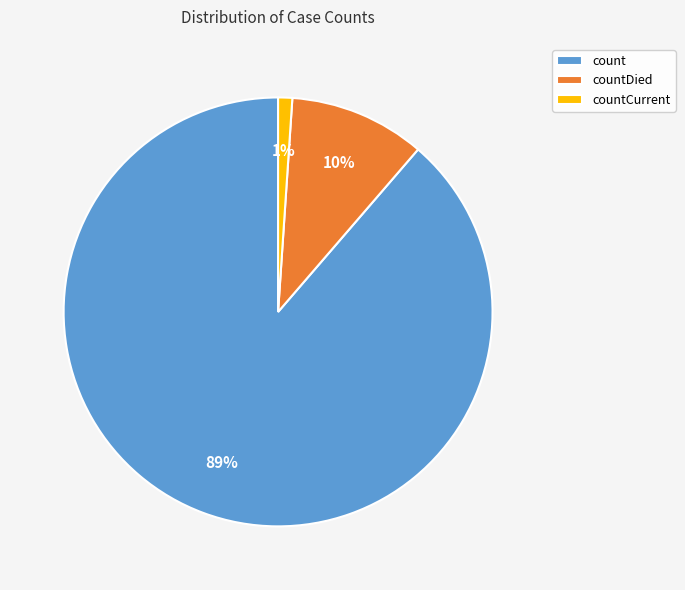

What percentage is the count slice, to the nearest percent?

89%